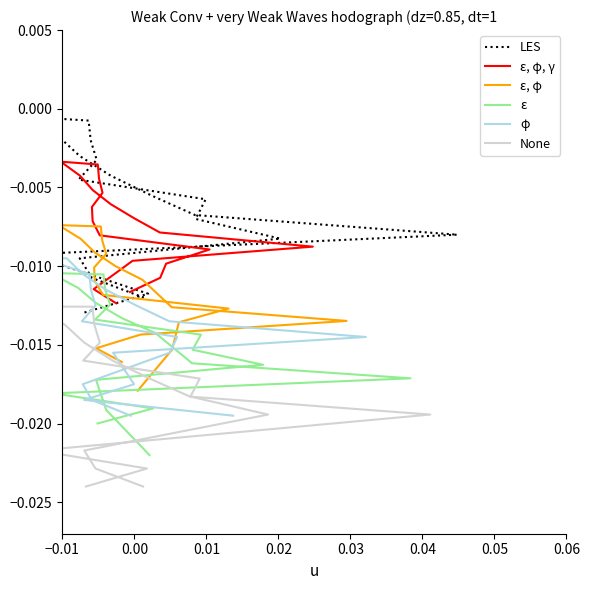

Is the value of ε, φ, γ at 8 greater than the value of ε at 11?

Yes